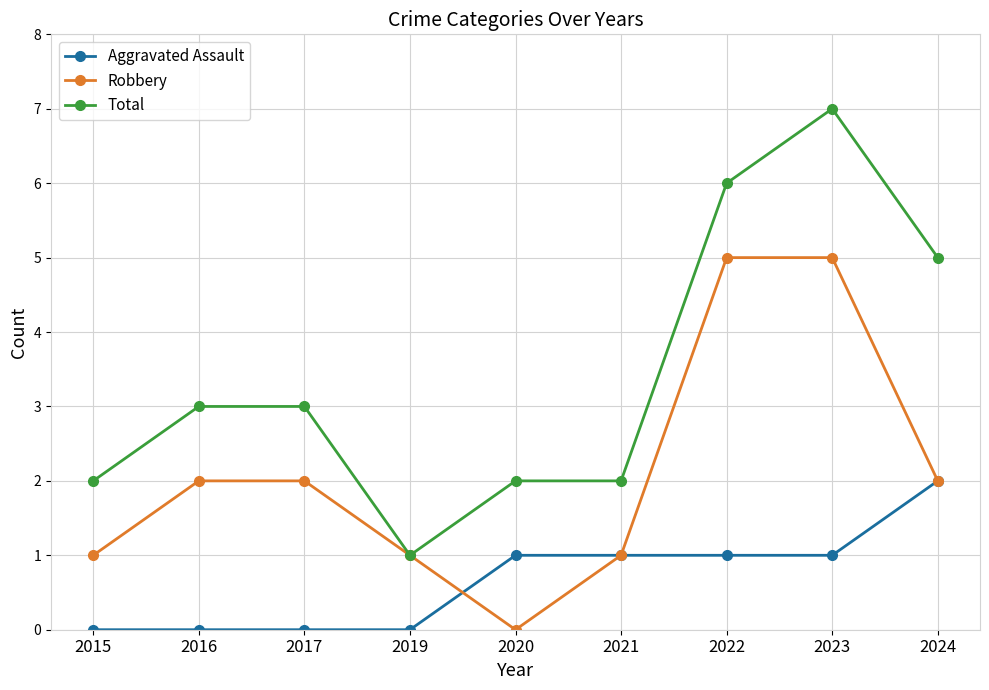

Is the value of Aggravated Assault at 2020 greater than the value of Robbery at 2017?

No